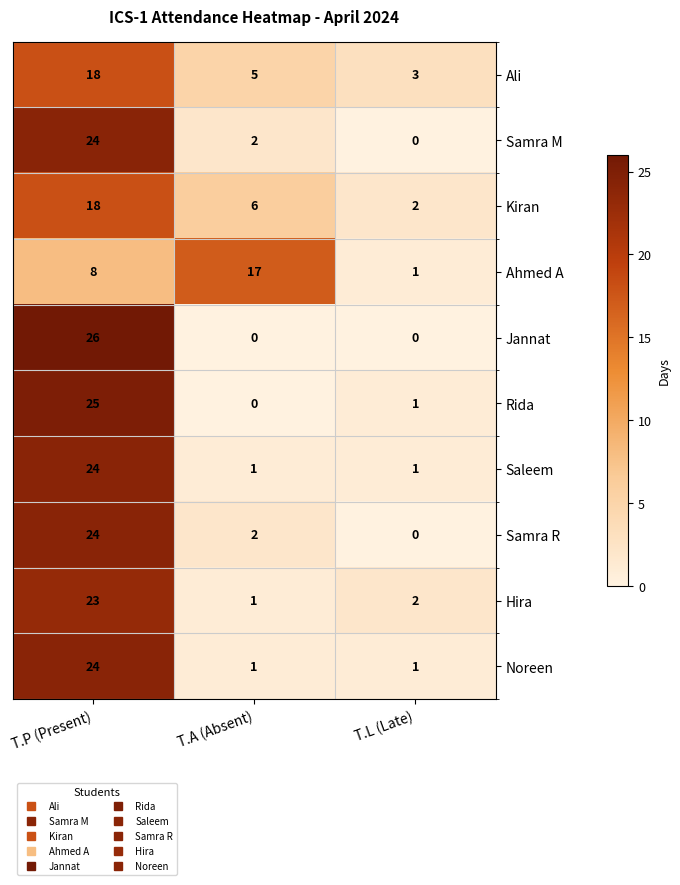

At which category does the chart reach its peak across all series?

T.P (Present)